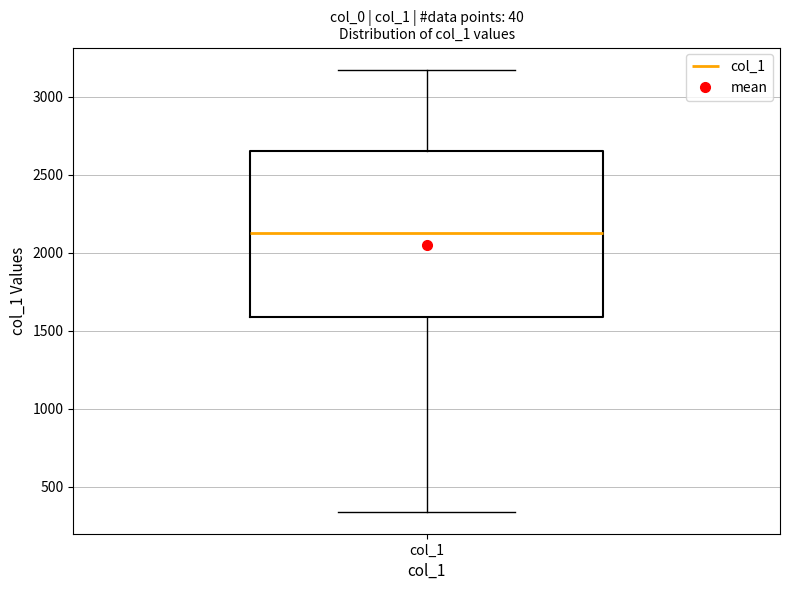

Where is the upper edge of the box for col_1 on the y-axis? The values are not printed on the chart, so give them approximately, as read against the axis.

2650